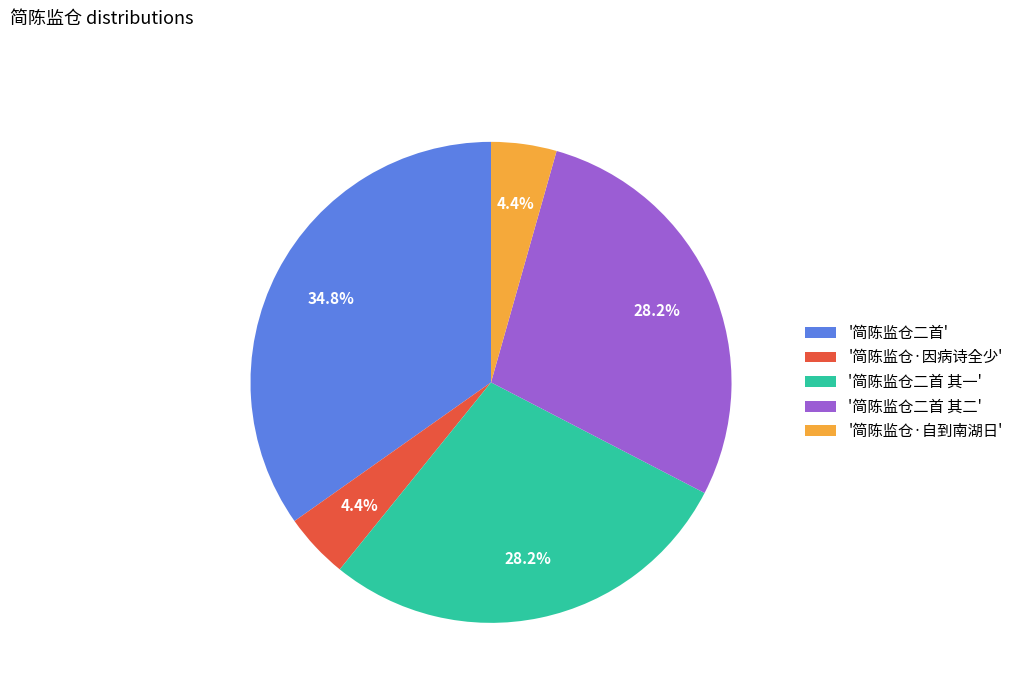

What percentage is NOT represented by '简陈监仓二首 其二'?

71.8%